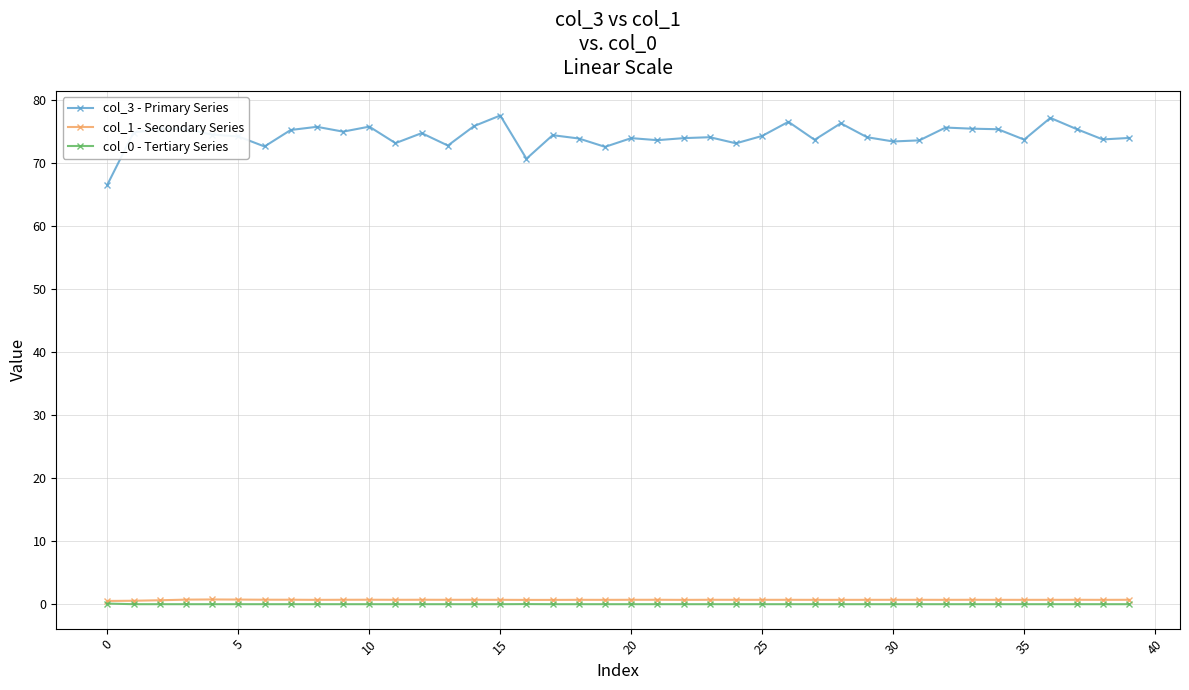

What is the value of the col_3 - Primary Series point at the 1st from the left?

66.6